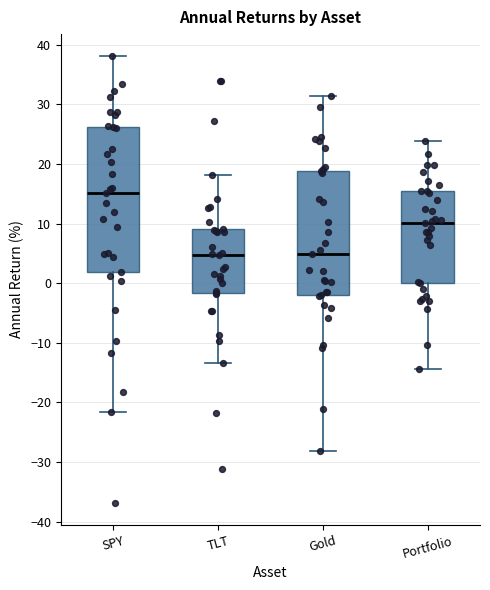

Reading left to right, read every box against the y-axis: the position of its median line, the range the box covers, and the ends of its whiskers. The values are not printed on the chart, so give them approximately, as read against the axis.

SPY: median 15, box 2 to 26, whiskers -22 to 38
TLT: median 5, box -2 to 9, whiskers -13 to 18
Gold: median 5, box -2 to 19, whiskers -28 to 31
Portfolio: median 10, box 0 to 15, whiskers -14 to 24